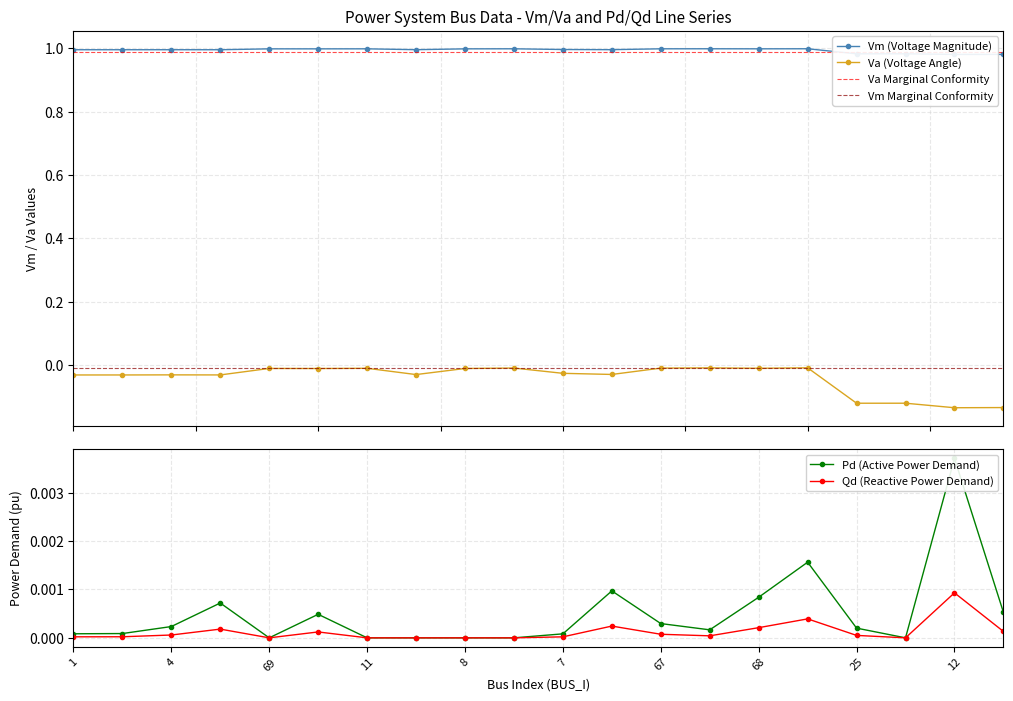

What is the difference between the maximum and second lowest values in the Va series?

0.1